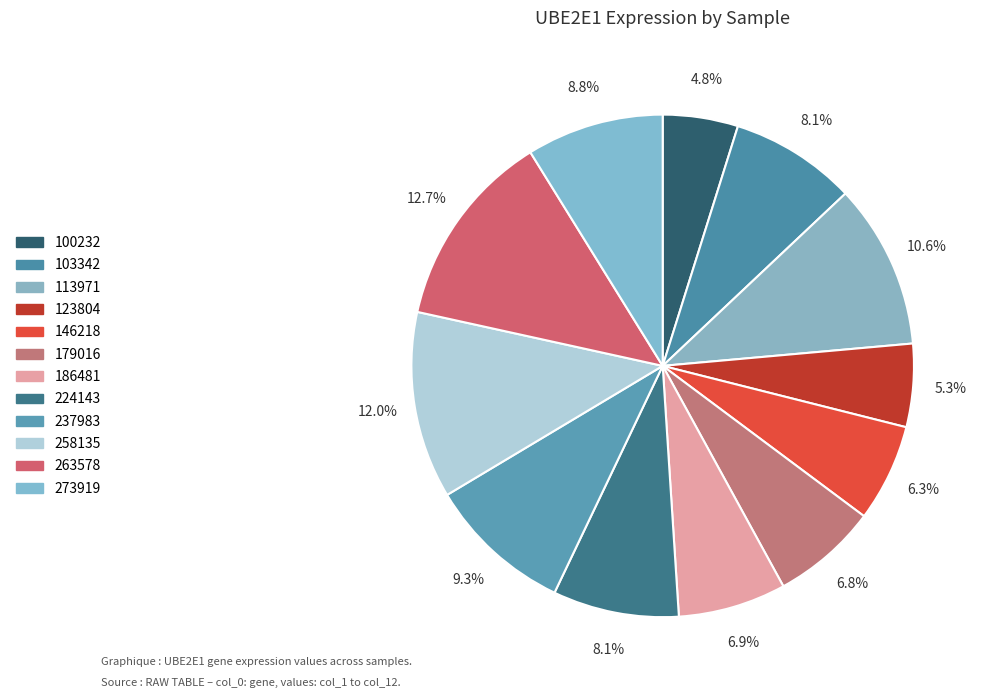

Count the number of slices in the pie.

12